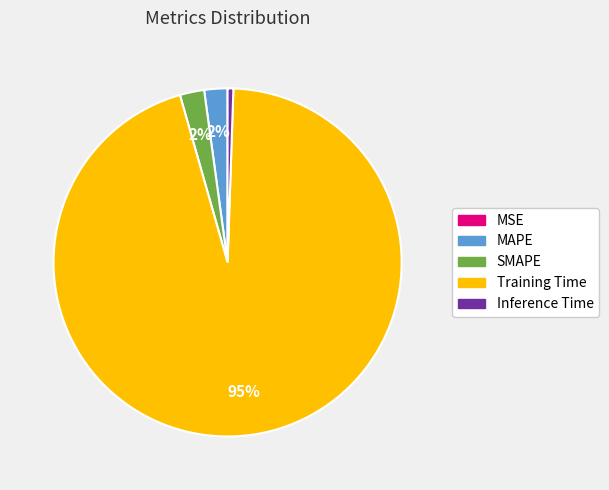

Is the sum of MAPE and Inference Time greater than half?

No